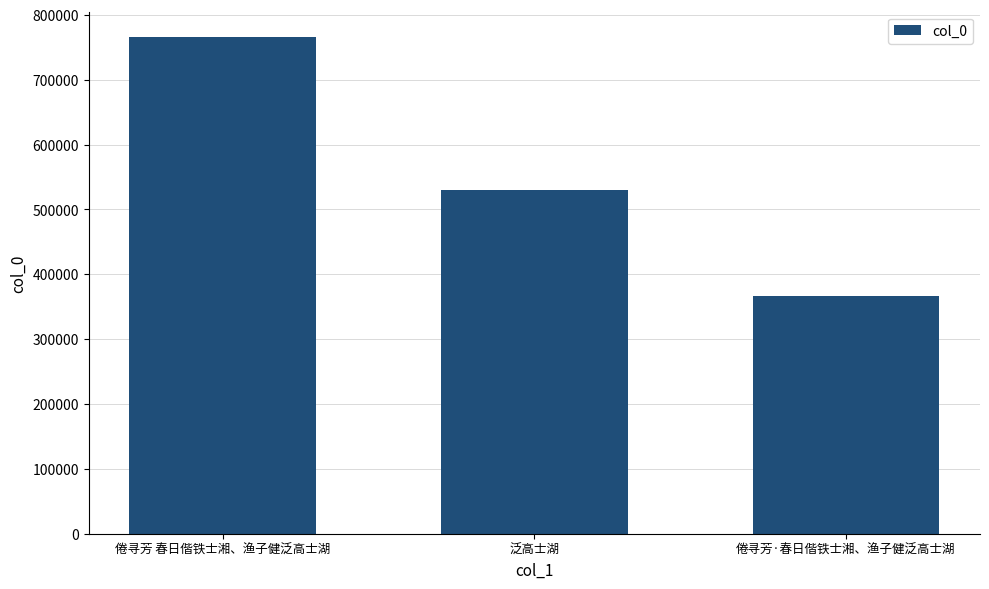

Reading left to right, list all the values displayed in this chart.

766542	530056	366016